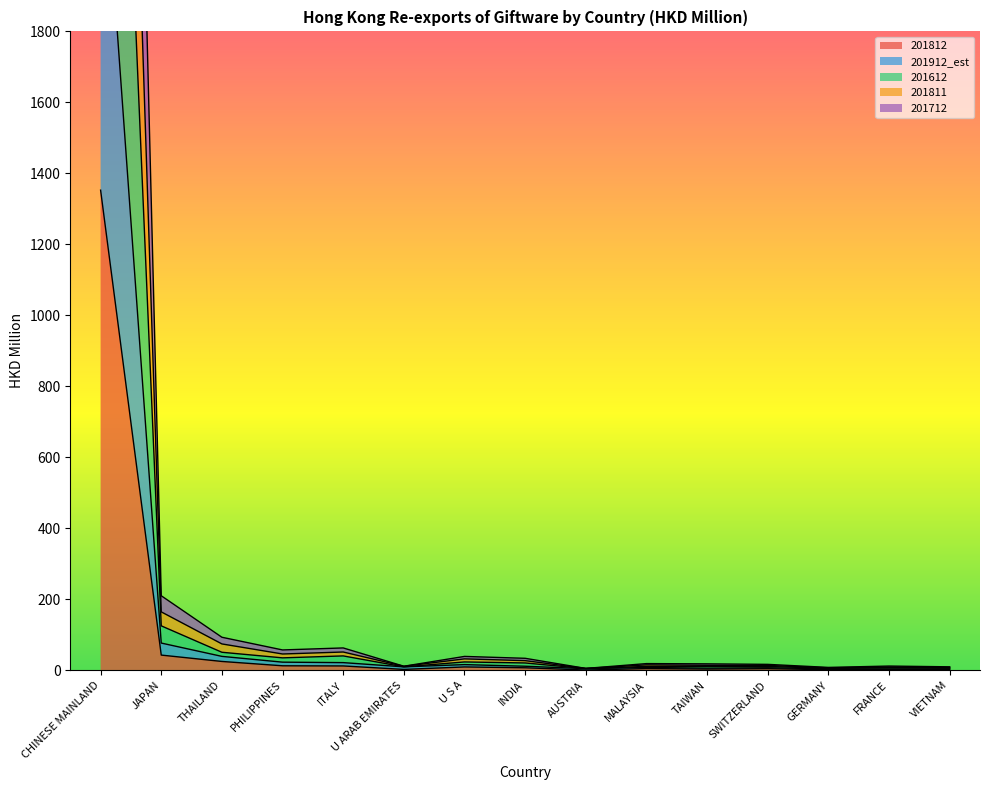

True or false: 201712 has more than 1 interior local peaks.

True